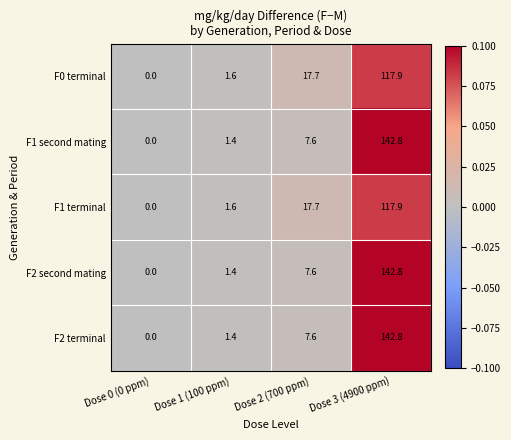

What is the average value of the F2 terminal series?

38.0